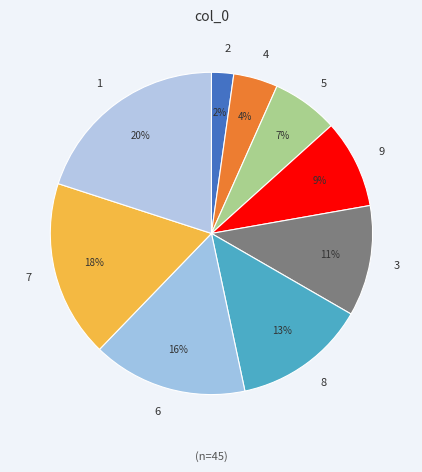

Is it true that 2 is 17% of the pie?

False